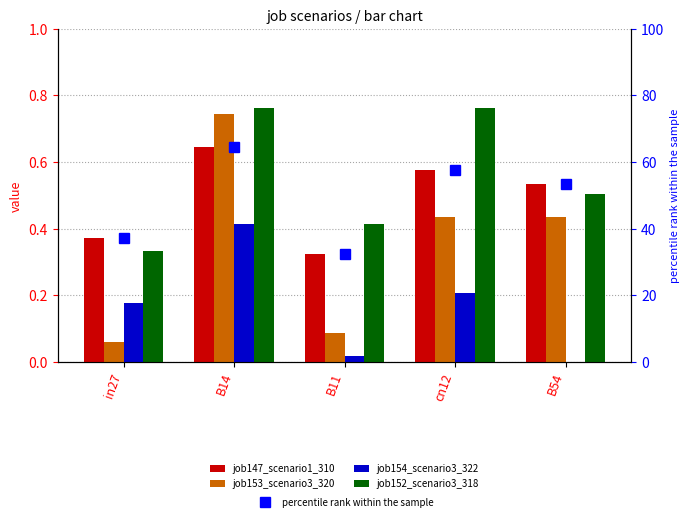

What is the value of the percentile rank within the sample point at the 3rd from the left?

32.4